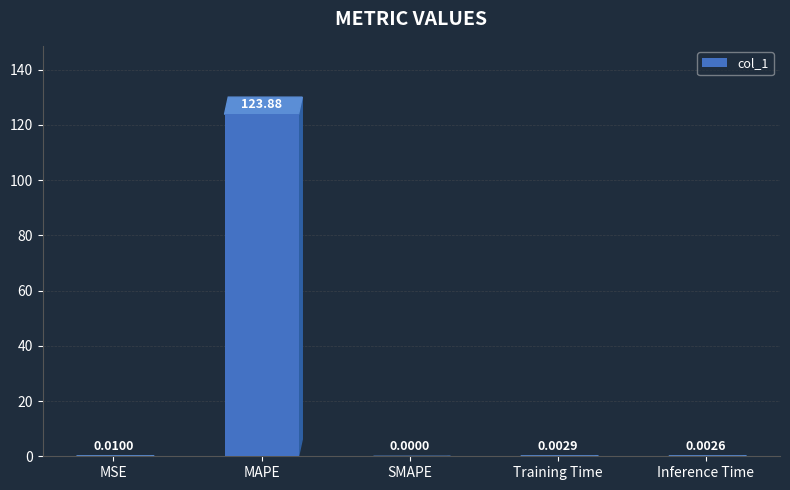

Where is the data nearest to the value 61?

MSE